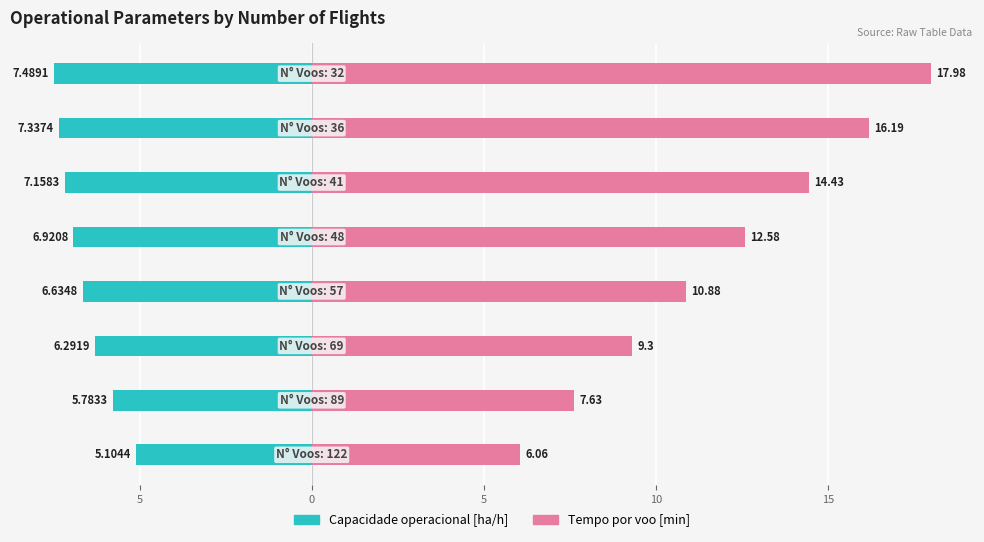

What are all the series names shown in the legend?

Capacidade operacional [ha/h], Tempo por voo [min]